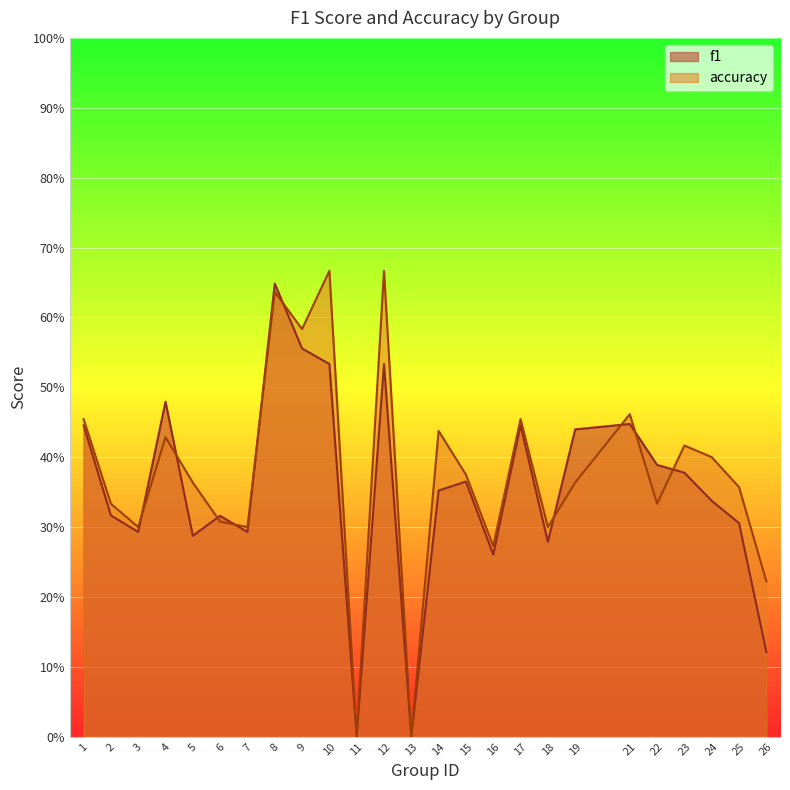

How many values in f1 are above zero?

23